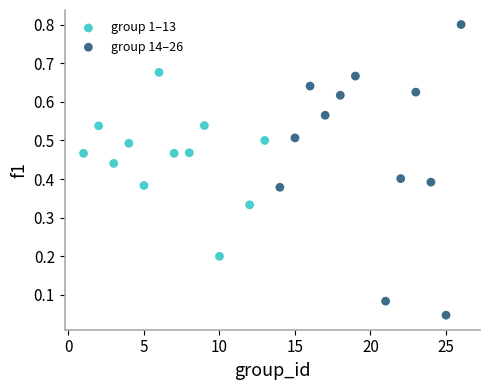

Which series contains the lowest Y value?

group 14–26